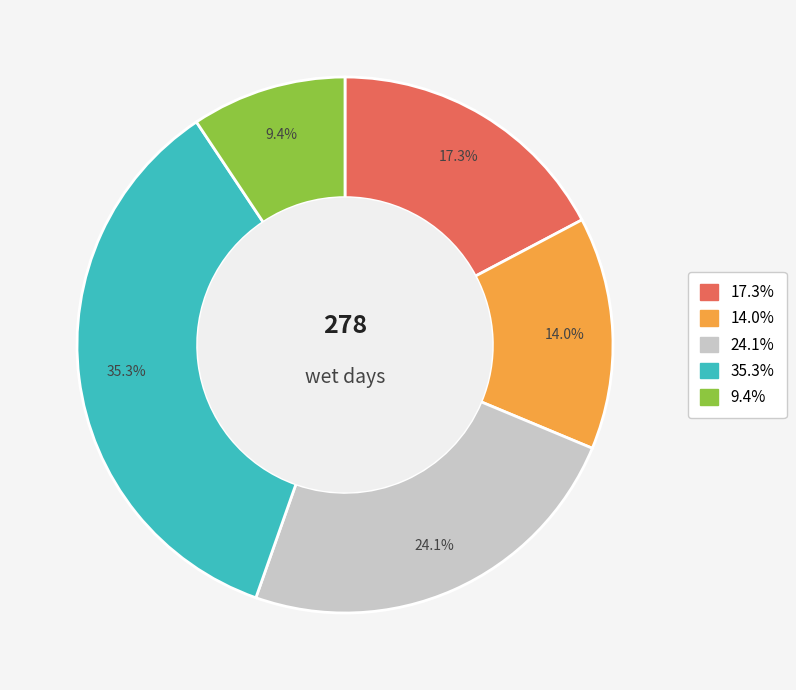

Is there a majority slice in this chart?

No